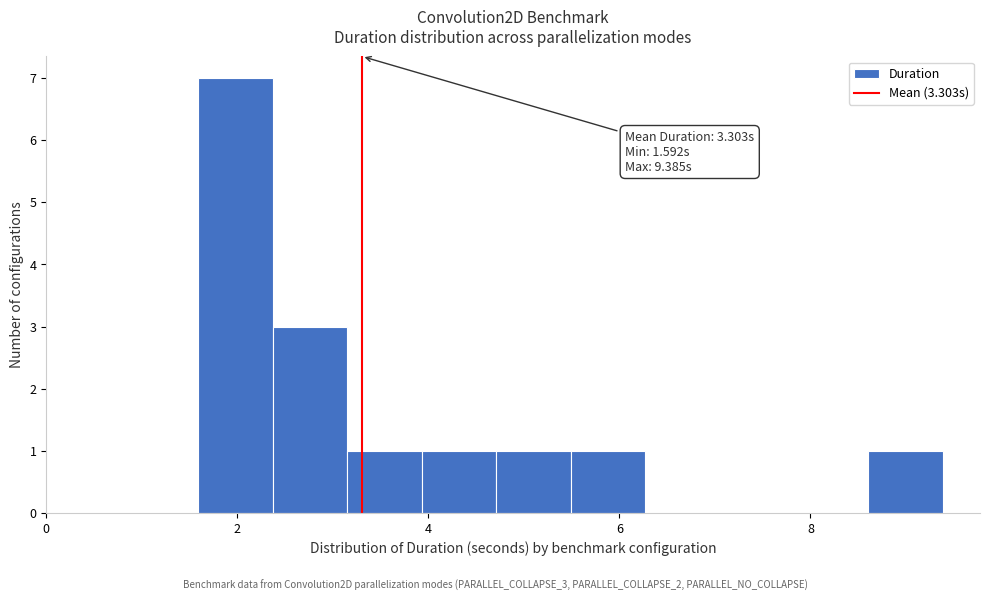

Read against the x-axis, roughly where is the centre of the tallest bar?

2.0